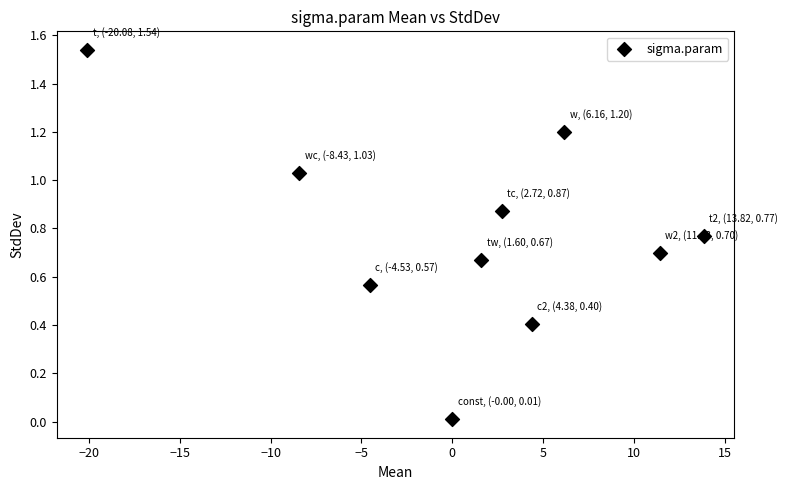

What is the range of X values (max minus min)?

33.9